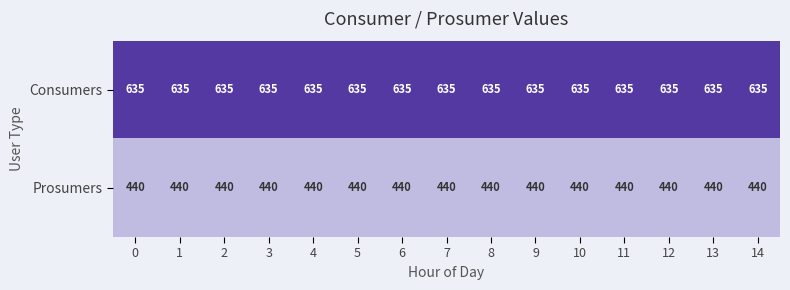

The value of Consumers at 5 is 635. True or false?

True